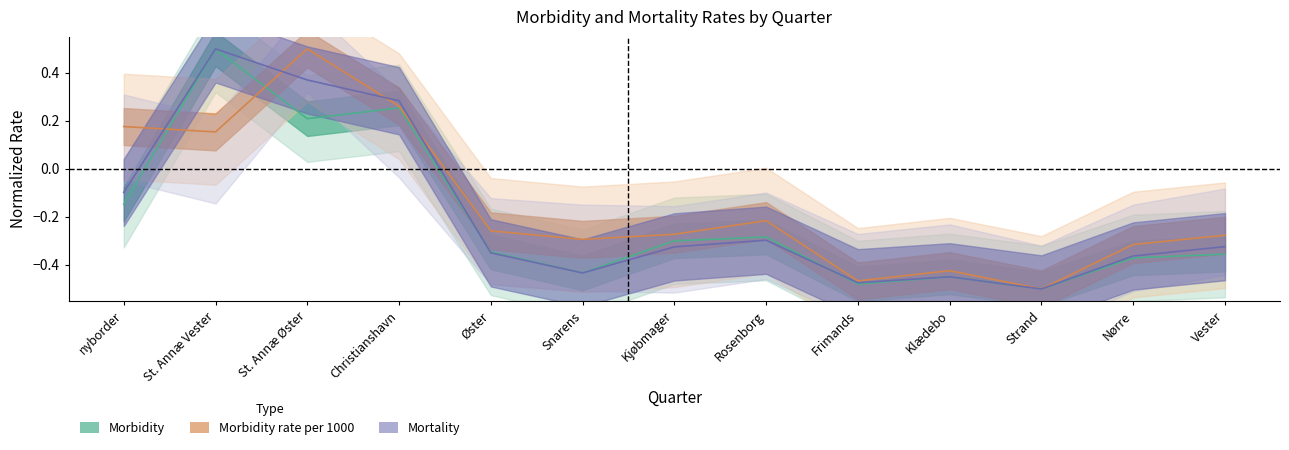

What is the difference between the morbidity values at Strand and St. Annæ Vester?

1.0